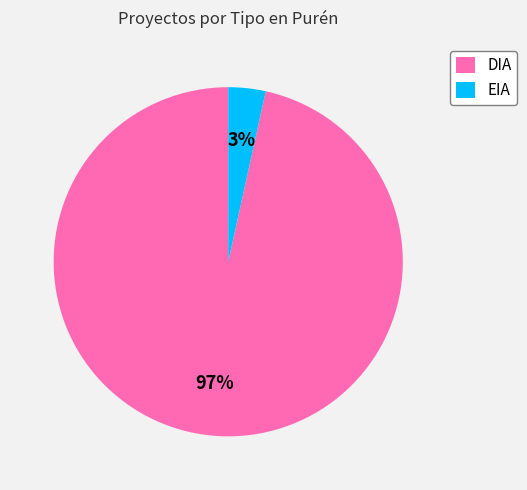

Do DIA and EIA together represent more than half of the pie?

Yes